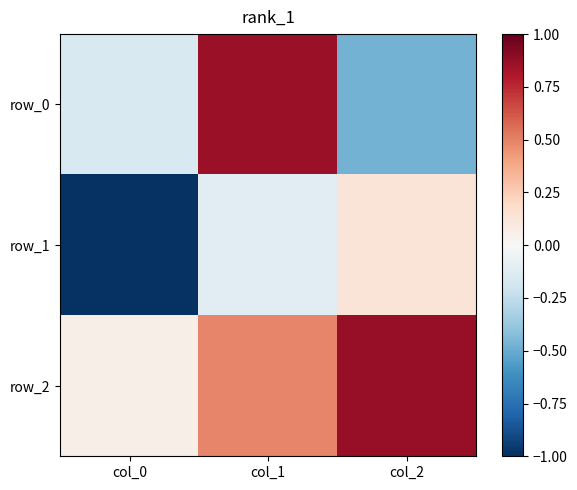

Reading right to left, transcribe all the data shown in this chart.

row_0: col_2=-0.5	col_1=0.9	col_0=-0.2
row_1: col_2=0.1	col_1=-0.1	col_0=-1.0
row_2: col_2=0.9	col_1=0.5	col_0=0.1